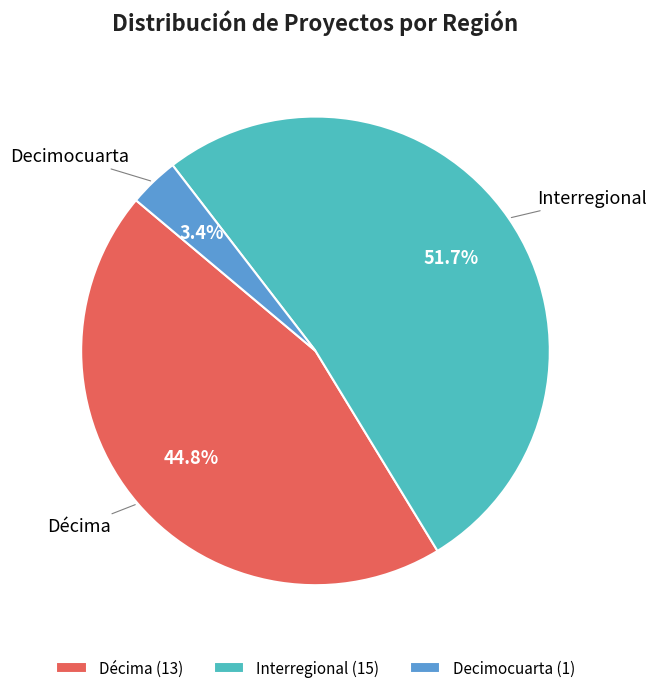

Rank the categories by value from highest to lowest.

Interregional, Décima, Decimocuarta